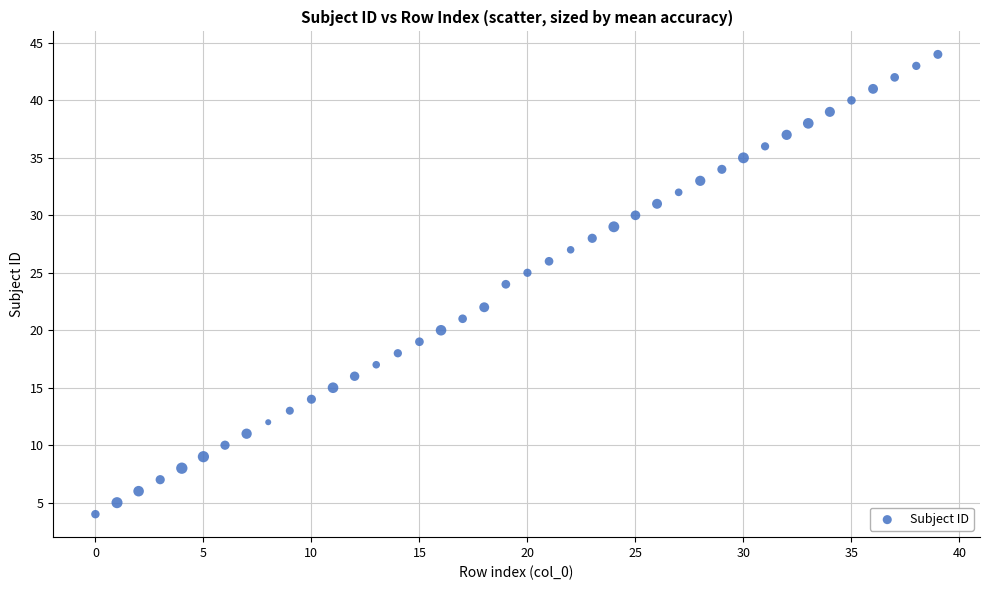

What is the range of Y values (max minus min)?

40